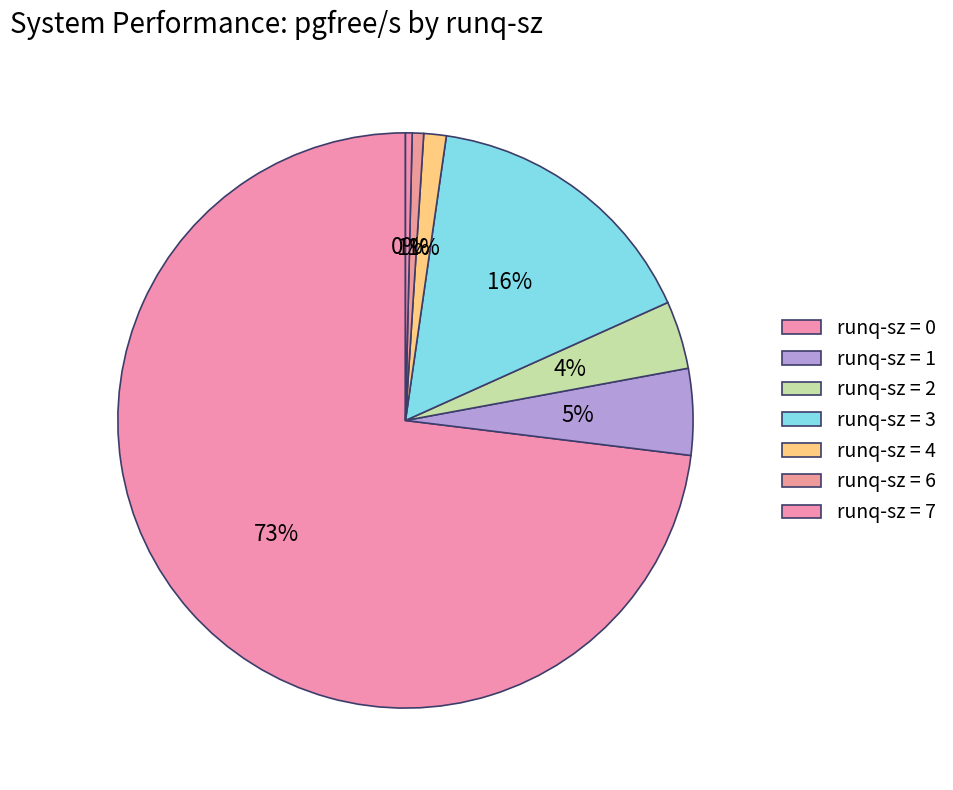

Count the number of slices in the pie.

7